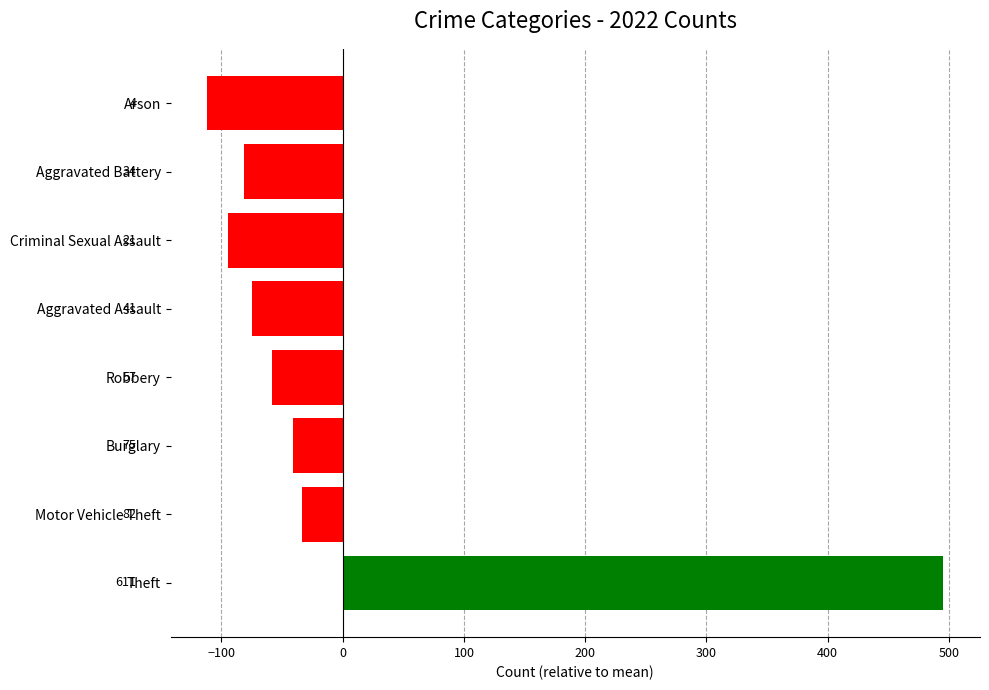

How many bars are there in total?

8